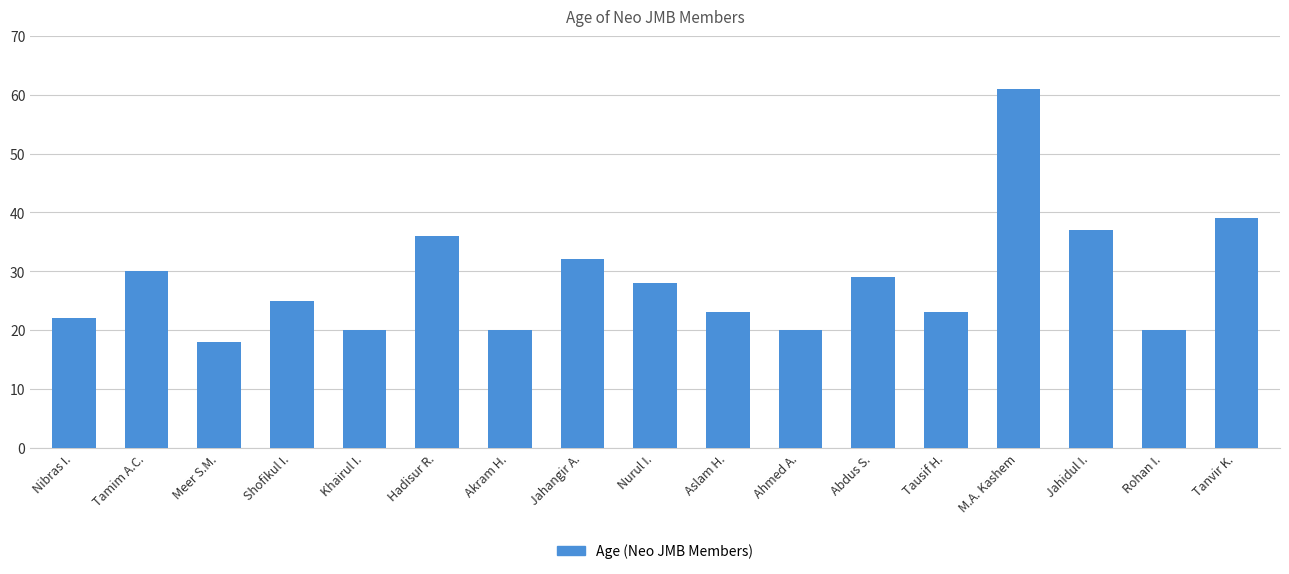

Which category has the lowest value across all series?

Meer S.M.